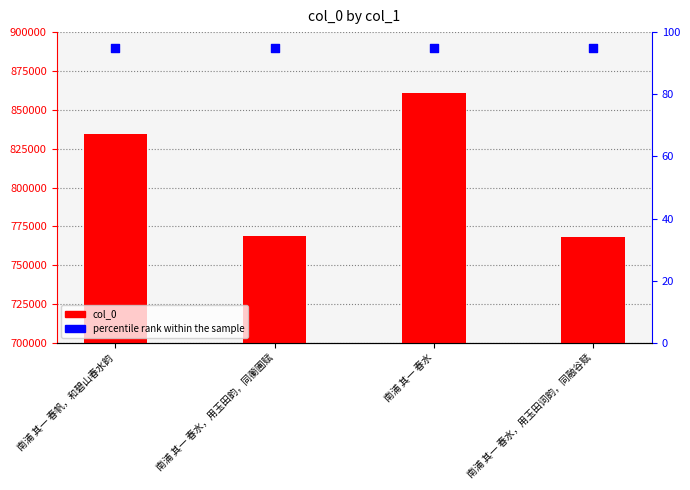

What are all the series names shown in the legend?

col_0, percentile rank within the sample